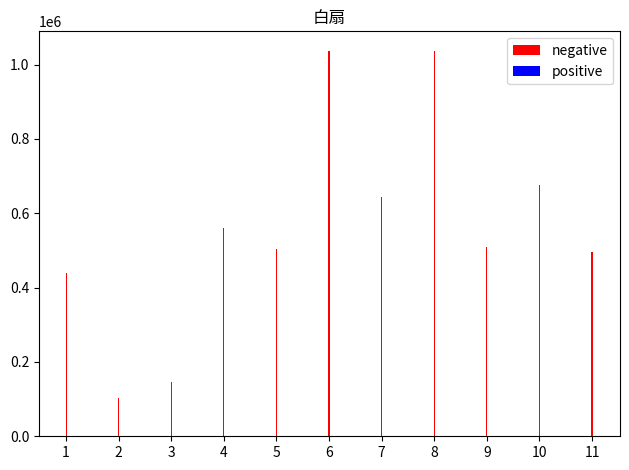

Which series has the largest total across all categories?

negative